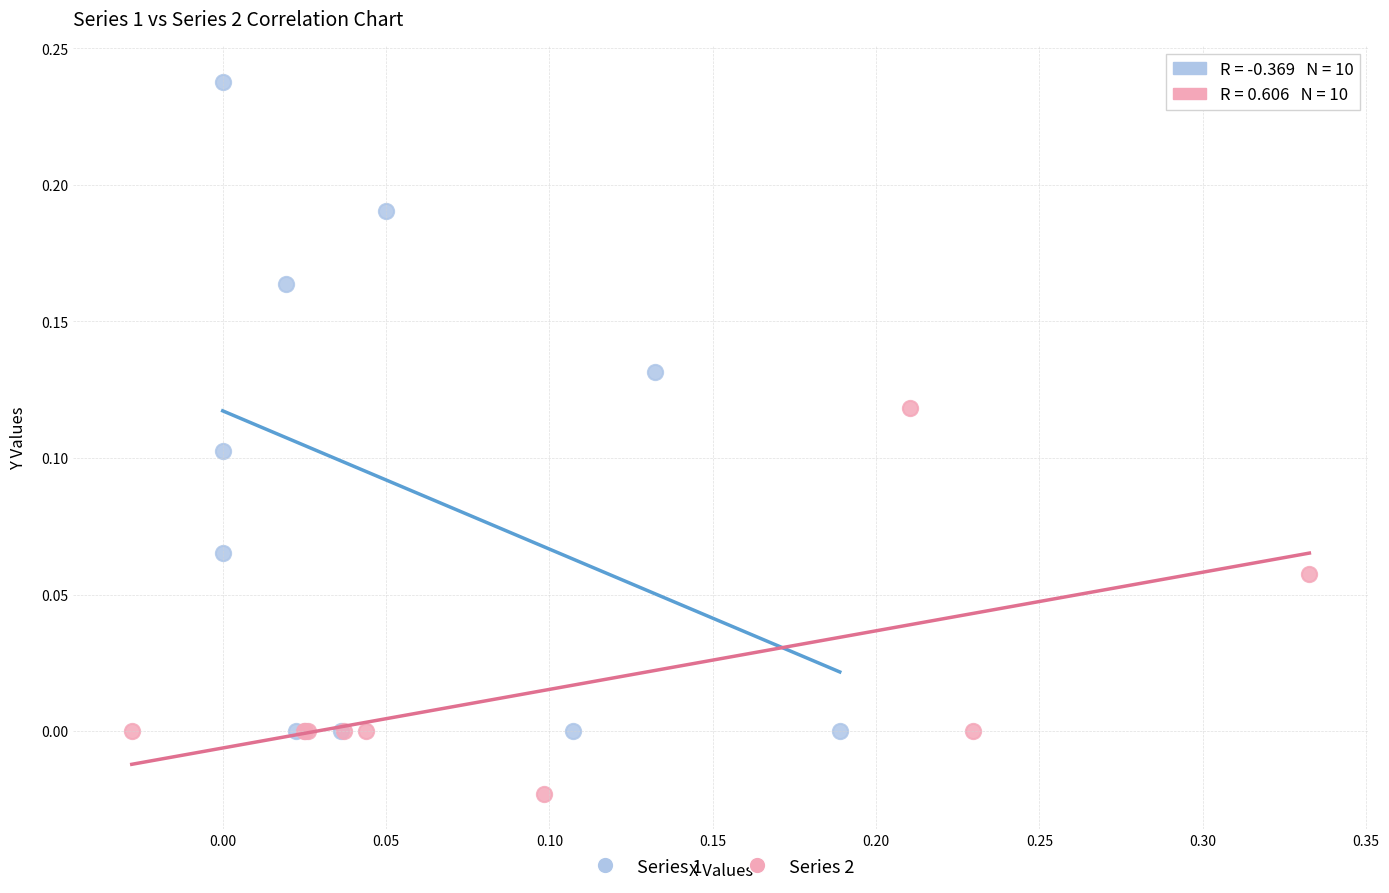

Which series reaches the maximum Y coordinate?

Series 1